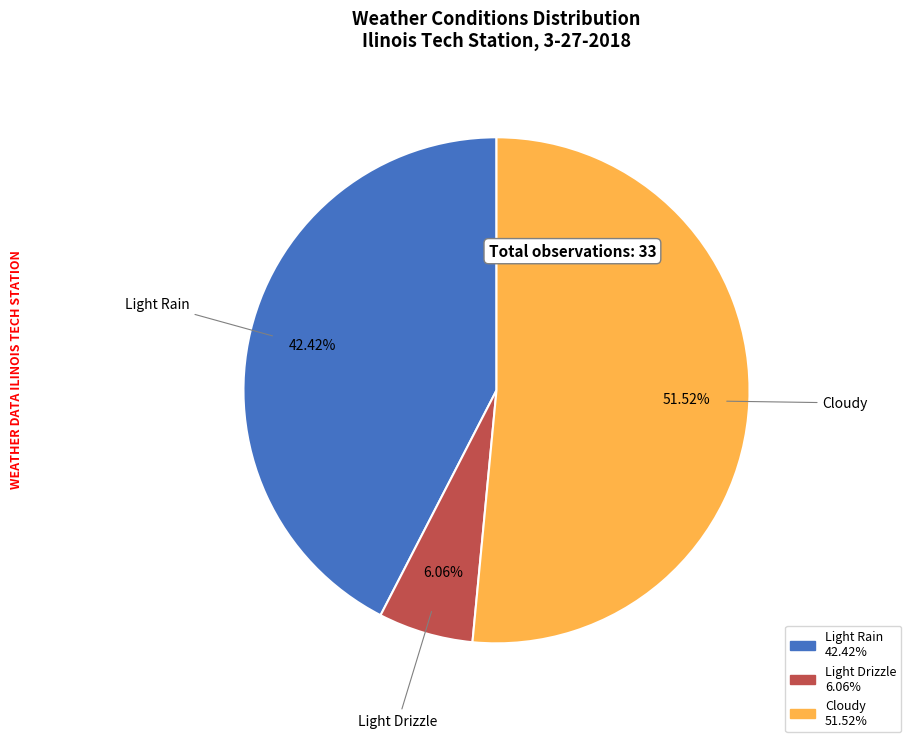

What is the ratio of the value at Cloudy to the value at Light Drizzle?

8.5